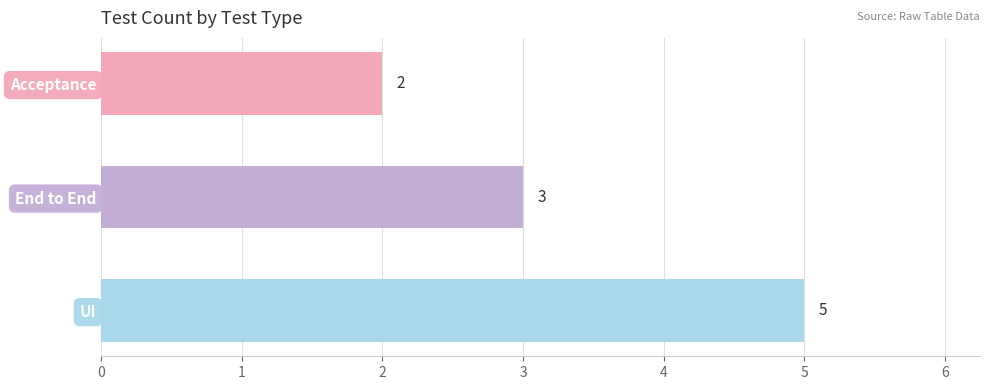

Rank the categories by value from lowest to highest.

Acceptance, End to End, UI